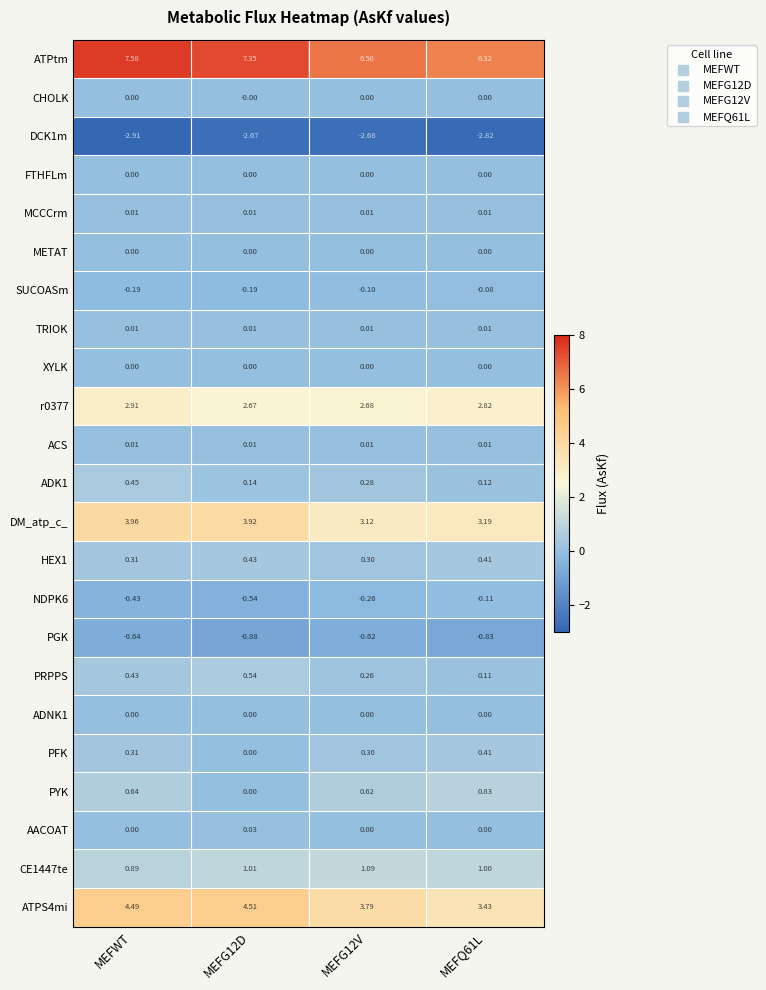

At which category is the sum across all series the highest?

MEFWT